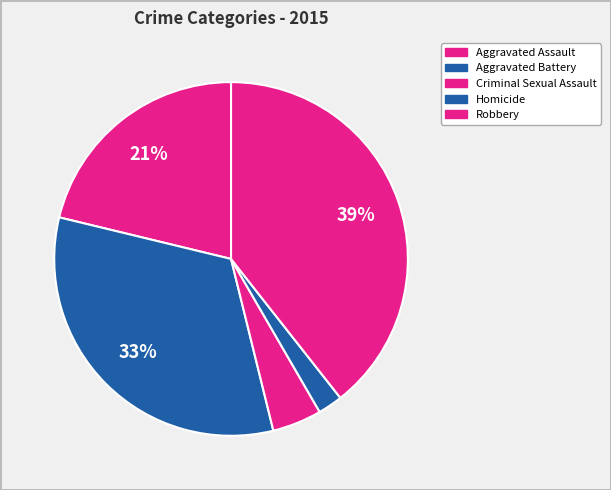

Does Criminal Sexual Assault represent more than half of the total?

No